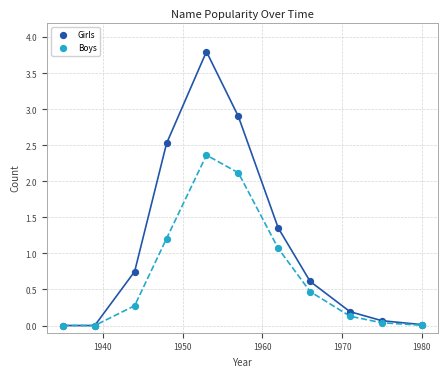

In the Boys series, what Y value is closest to 1?

1.1